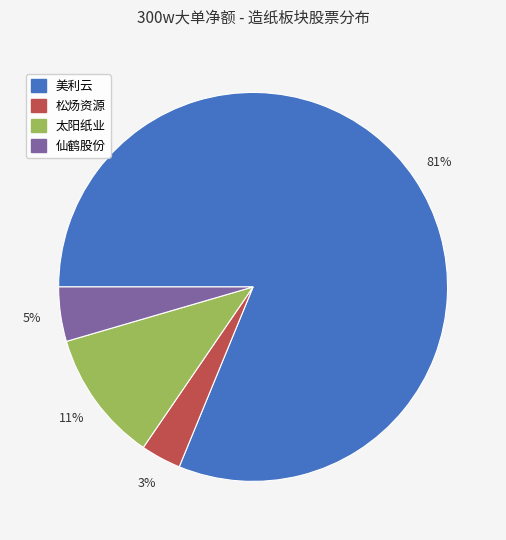

Does 美利云 represent more than half of the total?

Yes